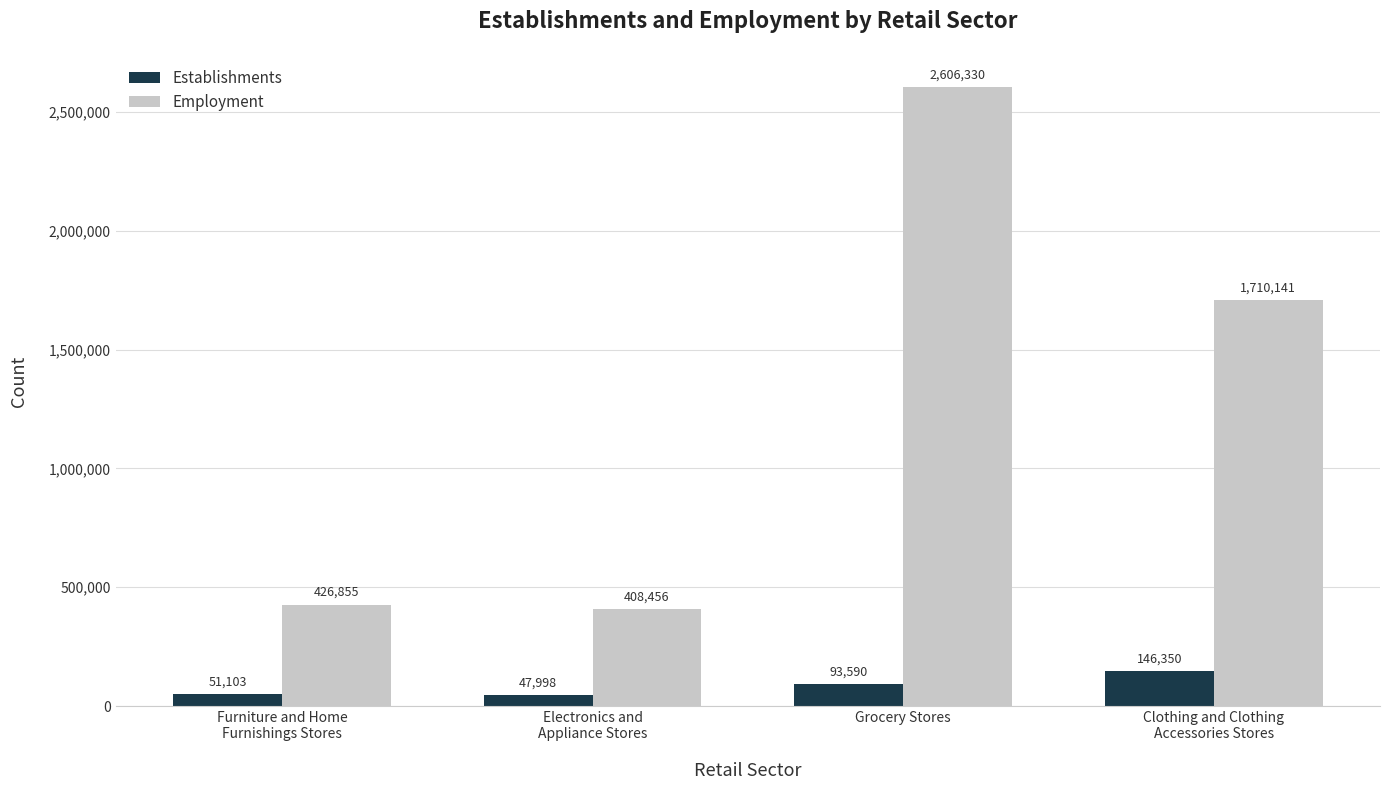

Read the Establishments value at Clothing and Clothing
Accessories Stores.

146350